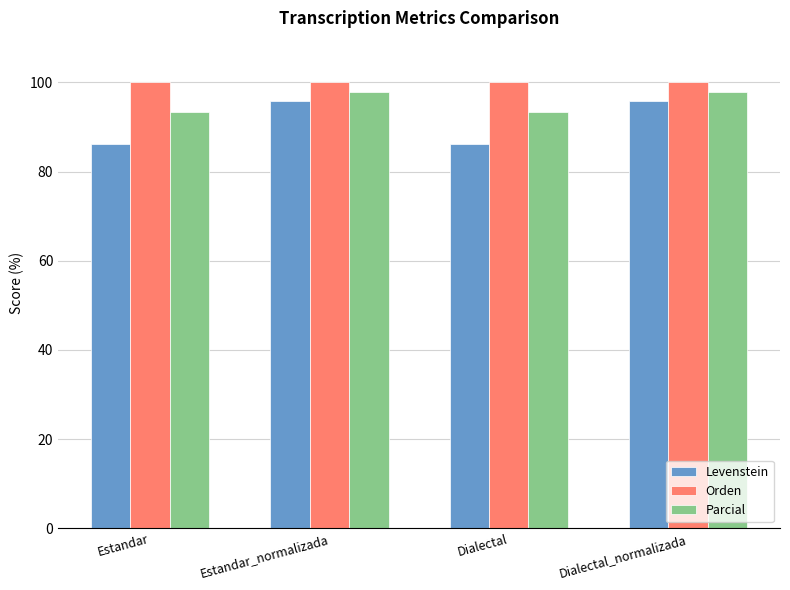

What is the label of the 3rd bar from the left?

Dialectal